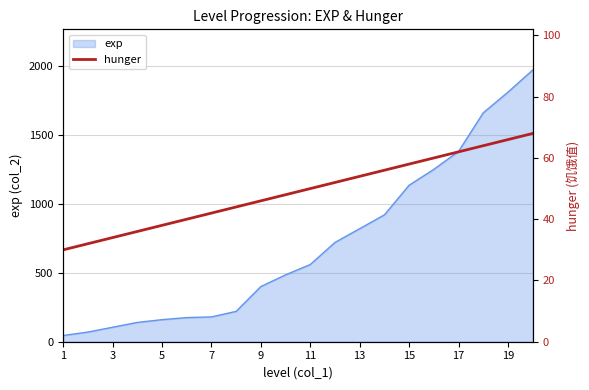

What is the highest value of the exp series?

1970